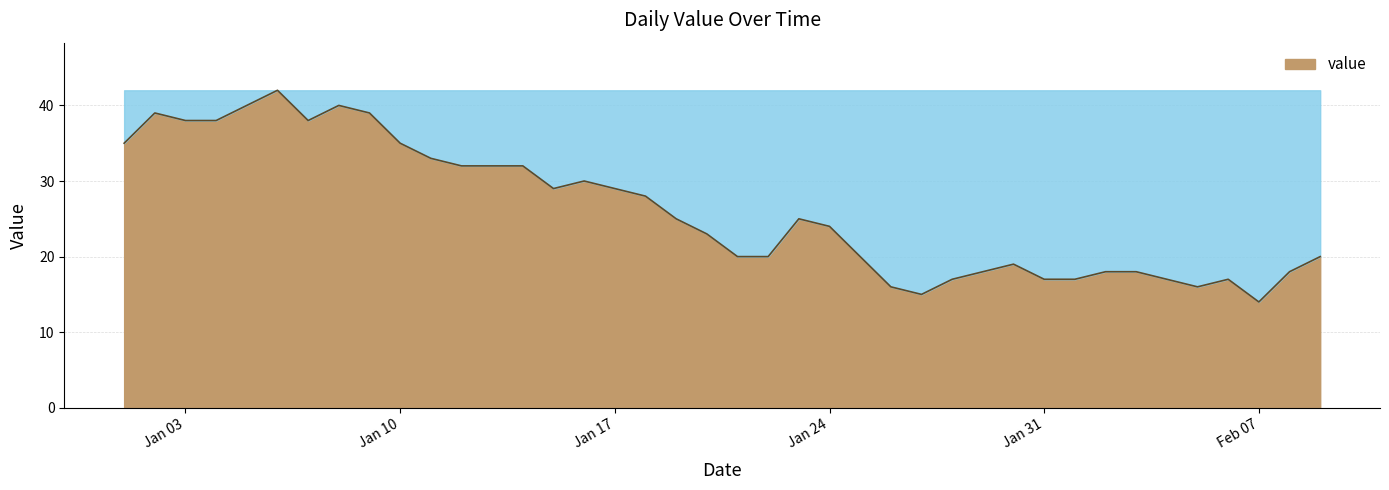

What is the sum of all values?

1043